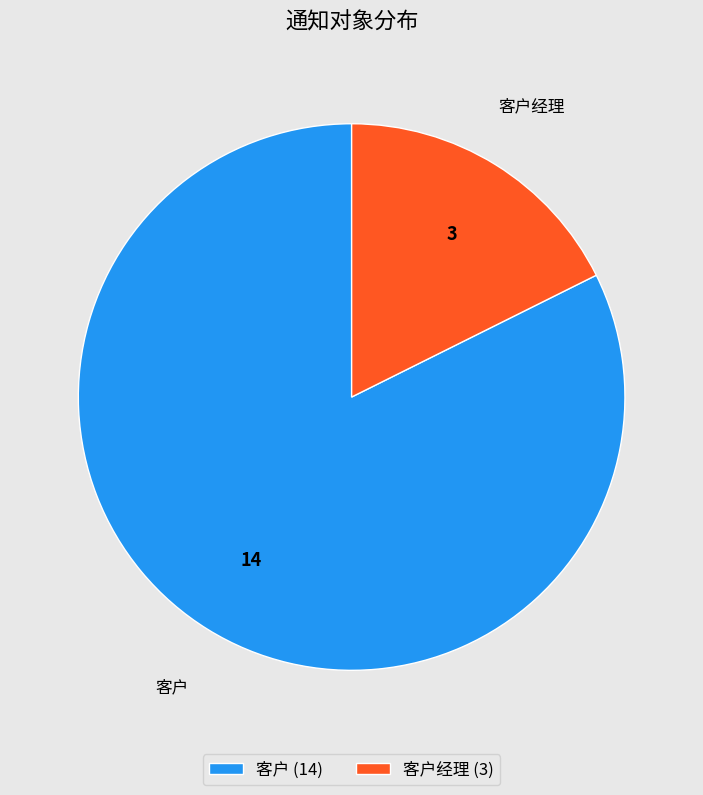

Is the sum of 客户 and 客户经理 greater than half?

Yes